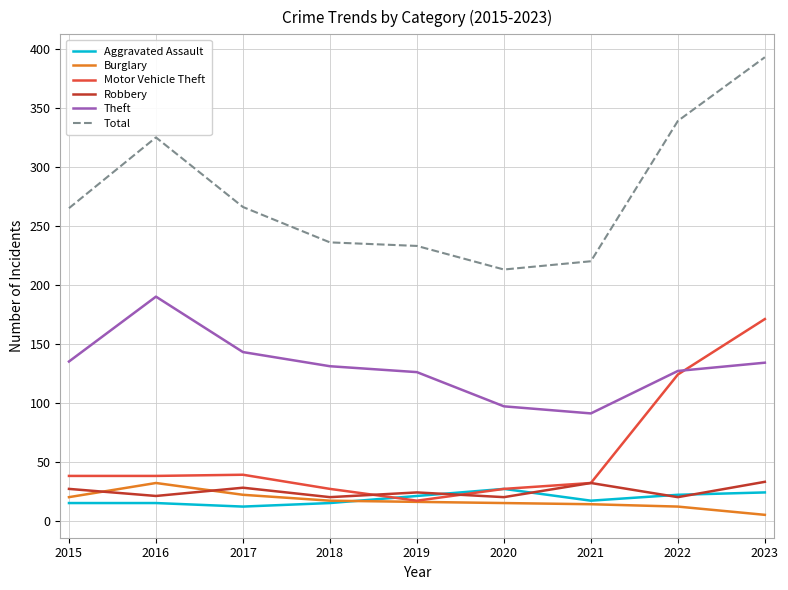

What is the lowest value of the Theft series?

91